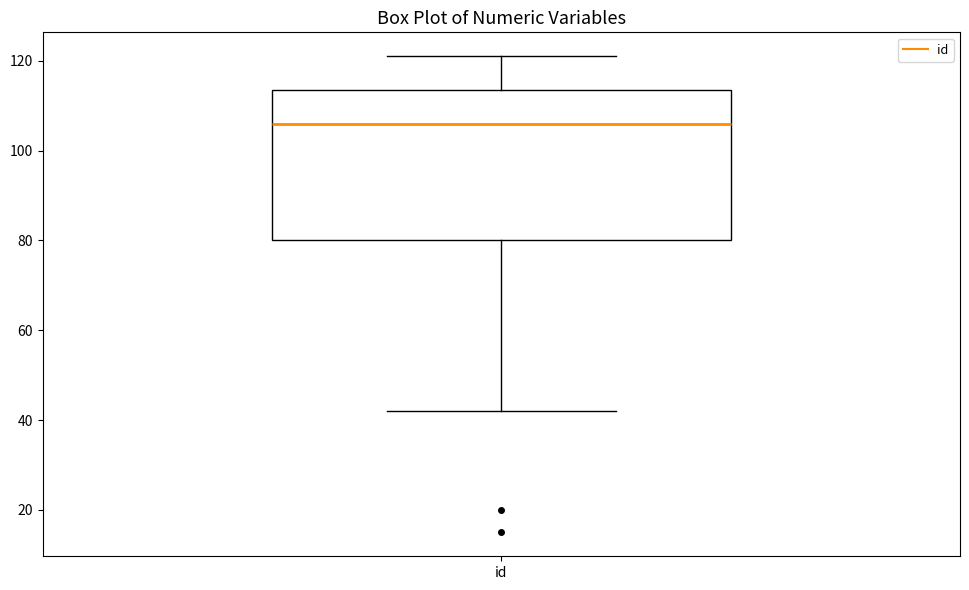

Read this box plot against the y-axis: the position of the median line, the range covered by the box, and the ends of both whiskers. The values are not printed on the chart, so give them approximately, as read against the axis.

median 106, box 80 to 114, whiskers 42 to 122